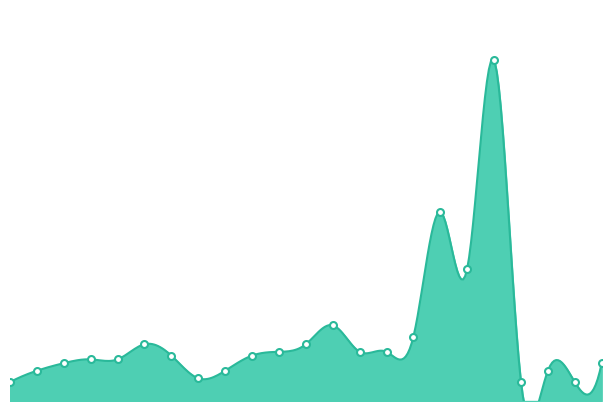

How many lines are shown in the chart?

1